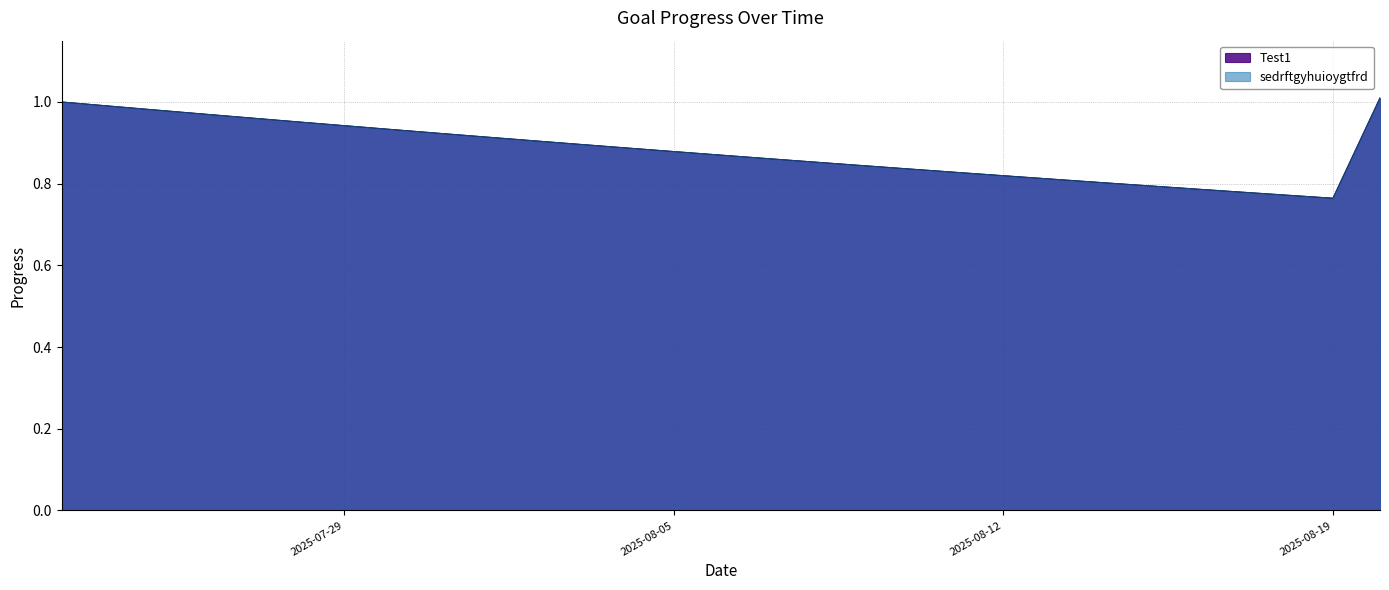

Which series has the widest spread of values?

Test1